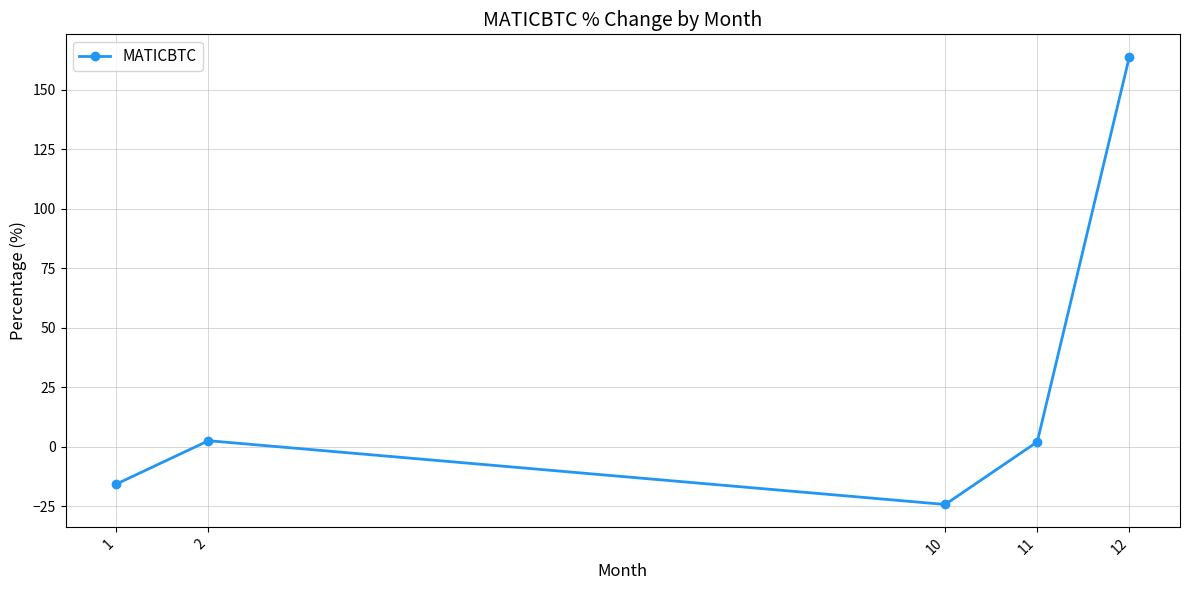

What is the average value?

25.7